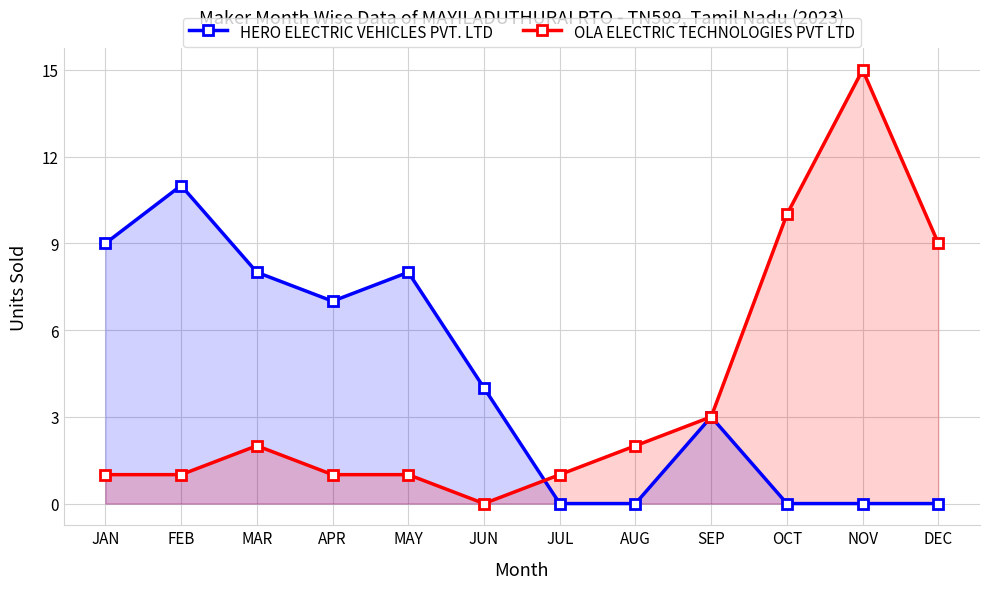

Rank the series at JUL from lowest to highest value.

HERO ELECTRIC VEHICLES PVT. LTD, OLA ELECTRIC TECHNOLOGIES PVT LTD